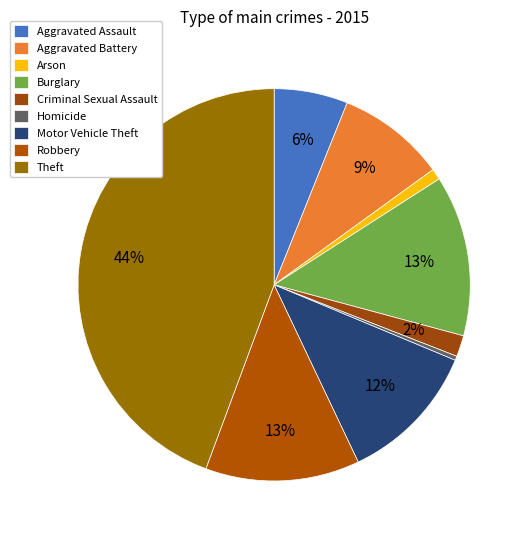

Which slice is the smallest?

Homicide